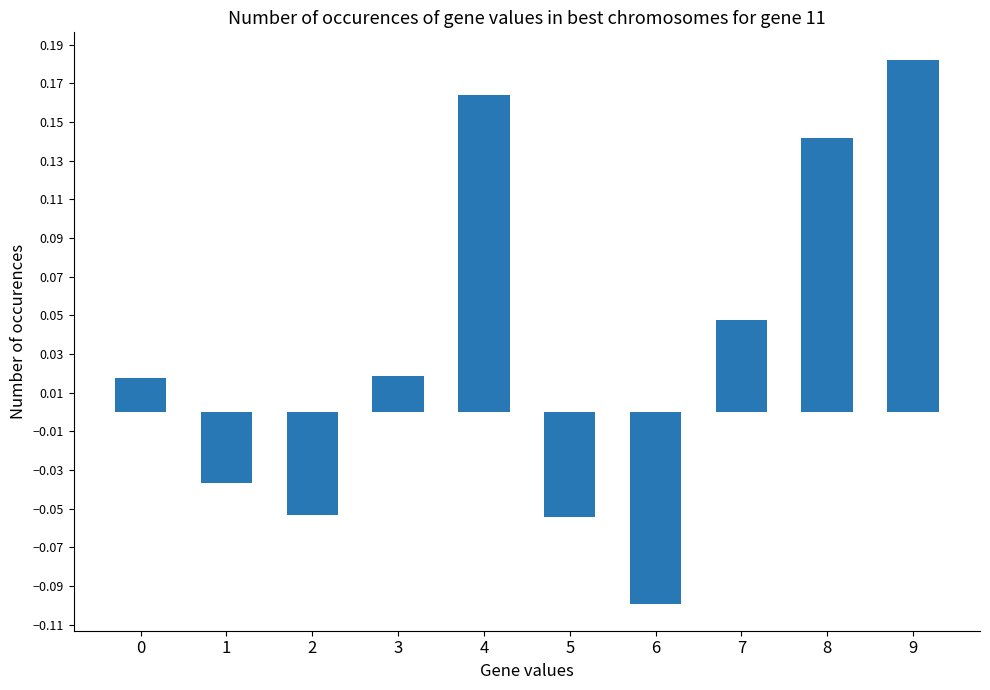

What is the sum of all values?

0.3